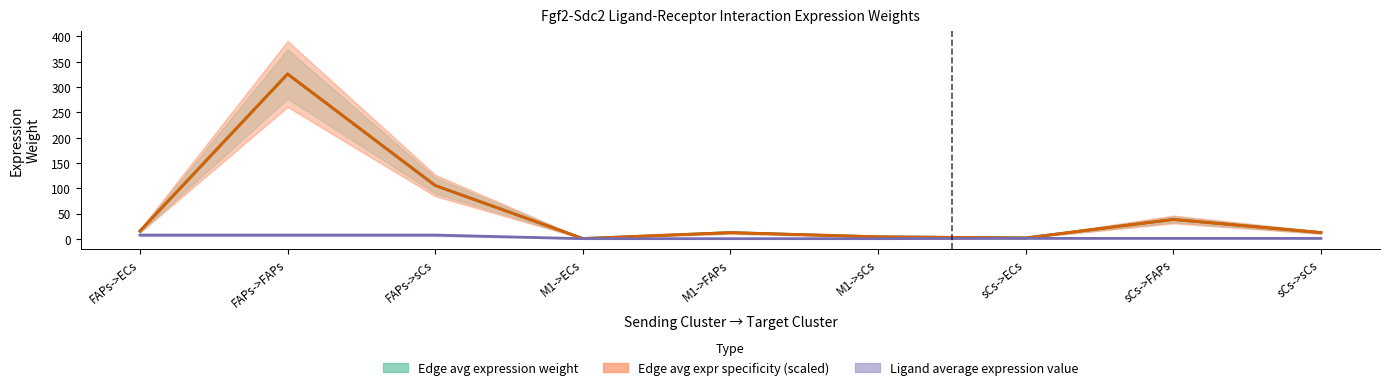

What is the total value across all series at M1->sCs?

8.2